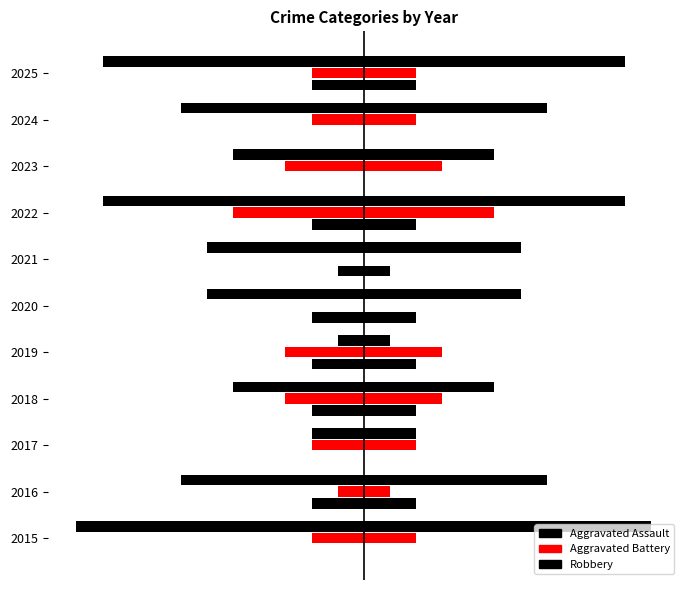

How many groups of bars are there?

11